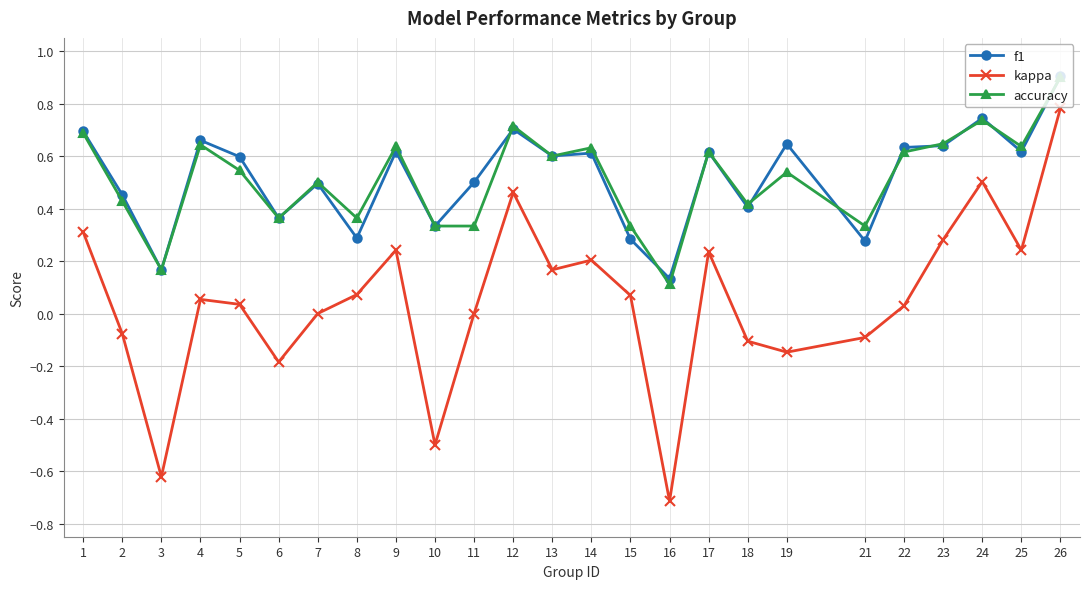

True or false: accuracy and kappa intersect in this chart.

False